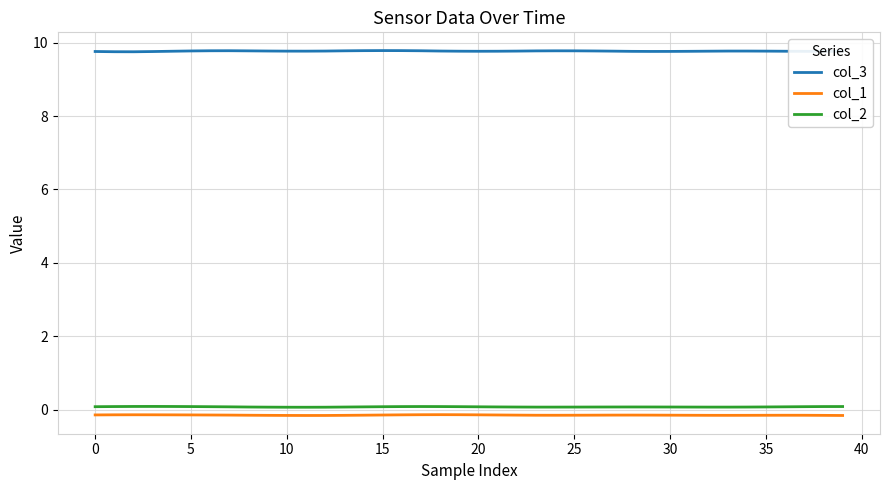

True or false: col_3 and col_1 cross at least once.

False